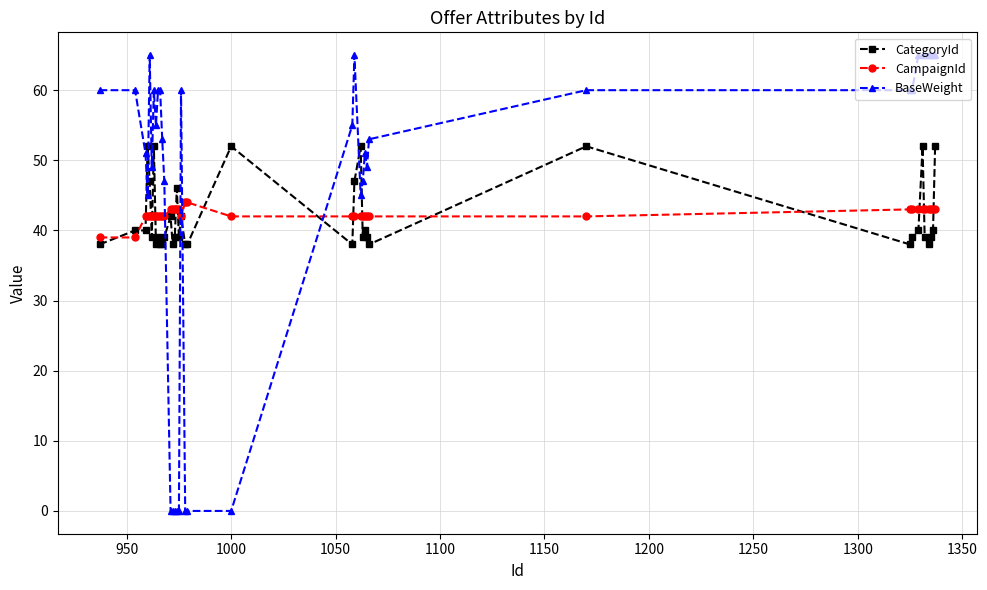

Does the chart have visible grid lines?

Yes